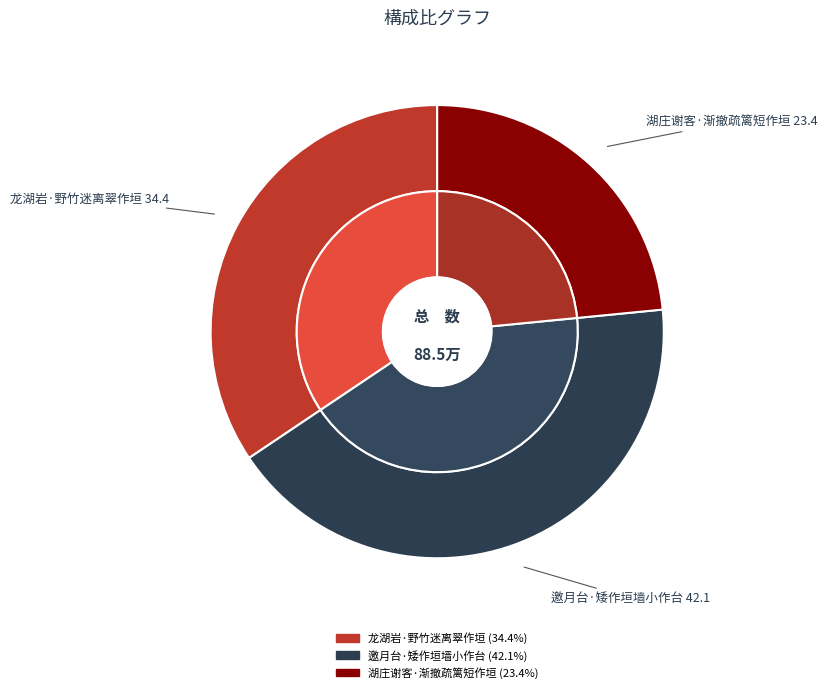

How many segments does this pie chart have?

3